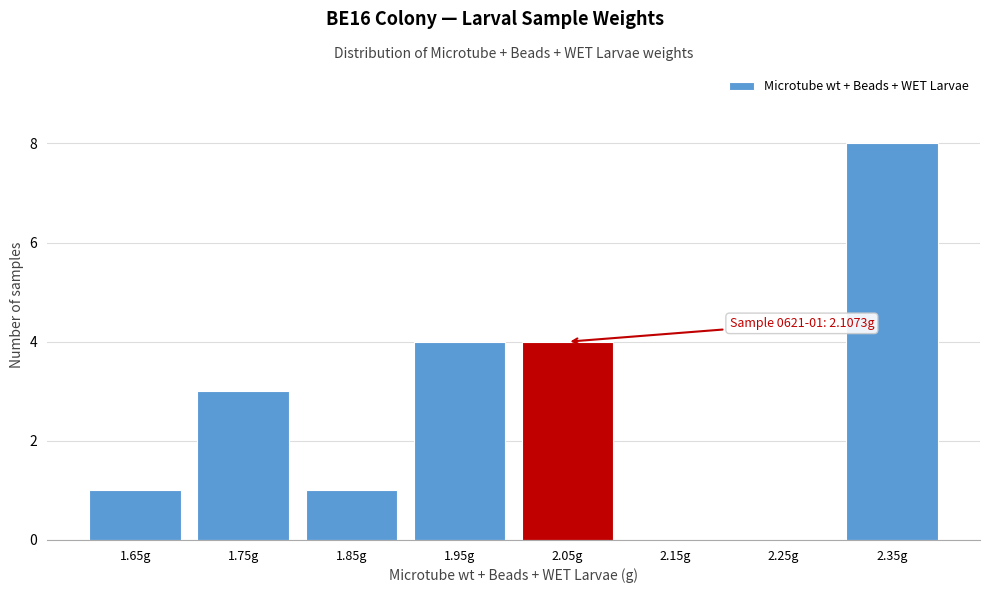

Reading left to right, transcribe all the data shown in this chart.

1.65g=1	1.75g=3	1.85g=1	1.95g=4	2.05g=4	2.15g=0	2.25g=0	2.35g=8